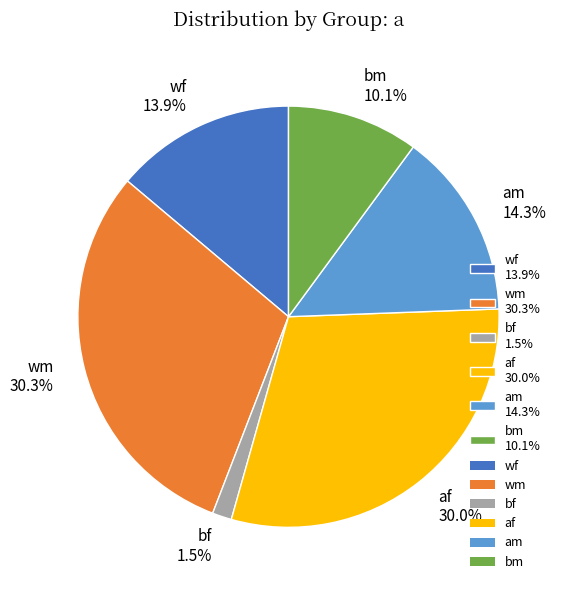

What is the smallest slice in the pie chart?

bf